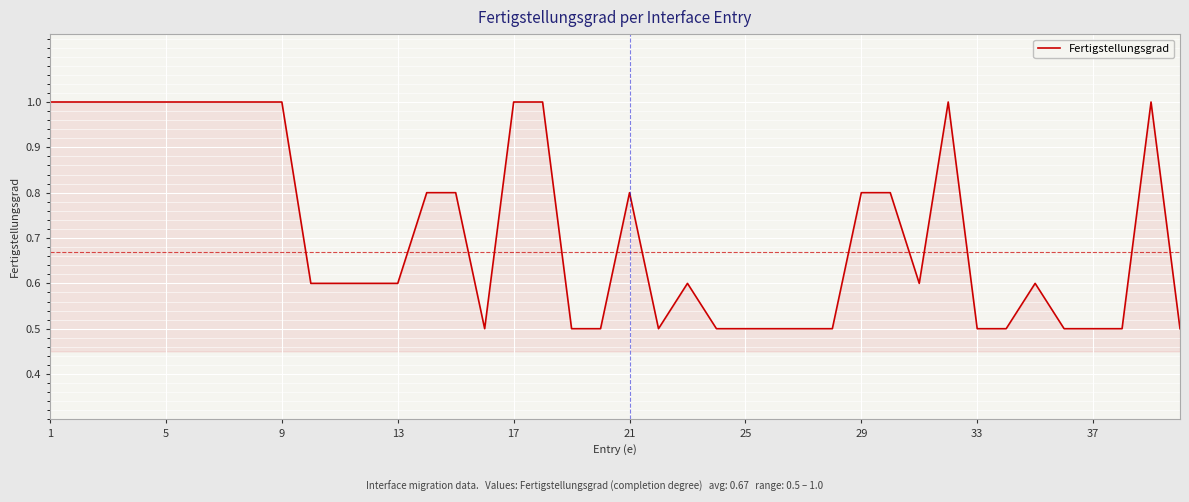

What is the maximum value shown in the chart?

1.0